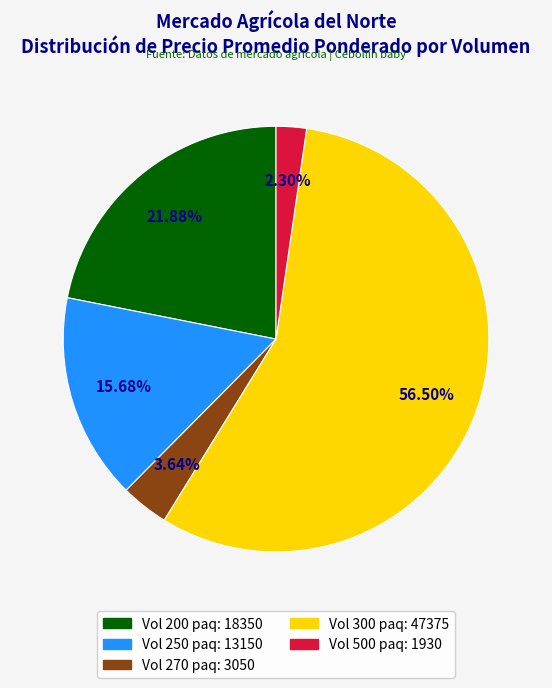

Is there any slice that represents more than half of the pie?

Yes